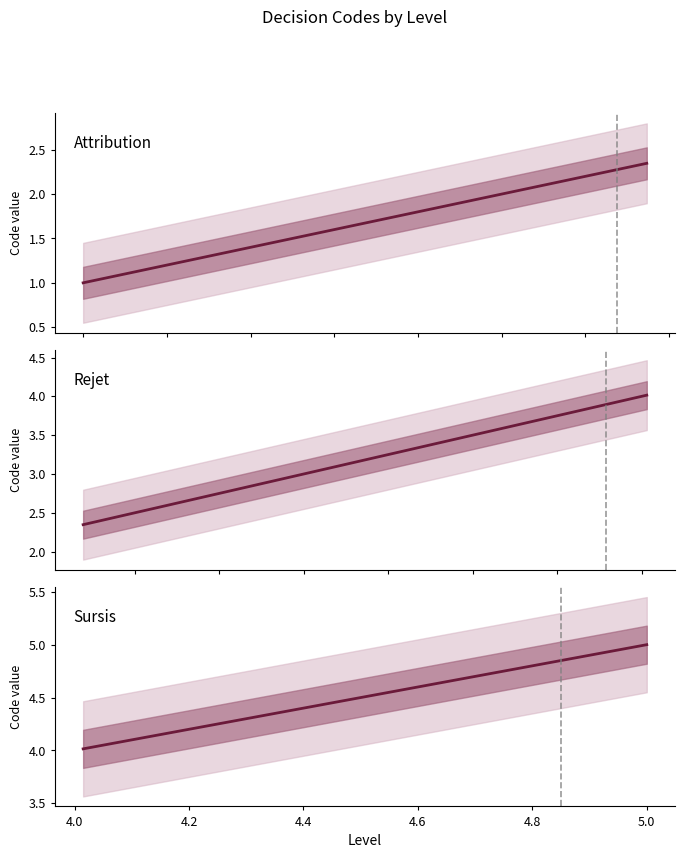

Is it true that the value at Attribution is 1?

True